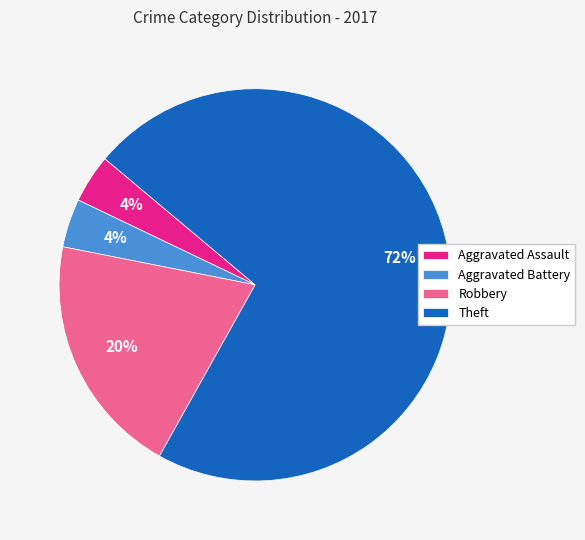

To the nearest percent, what is the combined percentage of Aggravated Battery and Aggravated Assault?

8%